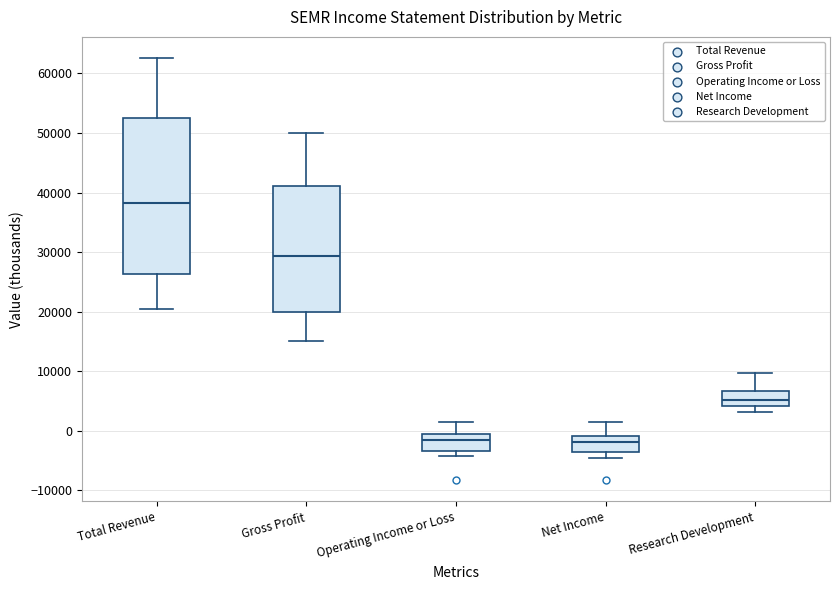

Reading left to right, read every box against the y-axis: the position of its median line, the range the box covers, and the ends of its whiskers. The values are not printed on the chart, so give them approximately, as read against the axis.

Total Revenue: median 38000, box 26000 to 53000, whiskers 20000 to 63000
Gross Profit: median 29000, box 20000 to 41000, whiskers 15000 to 50000
Operating Income or Loss: median -1000 (just below the box's upper edge), box -3000 to -1000, whiskers -4000 to 2000
Net Income: median -2000, box -4000 to -1000, whiskers -5000 to 2000
Research Development: median 5000, box 4000 to 7000, whiskers 3000 to 10000